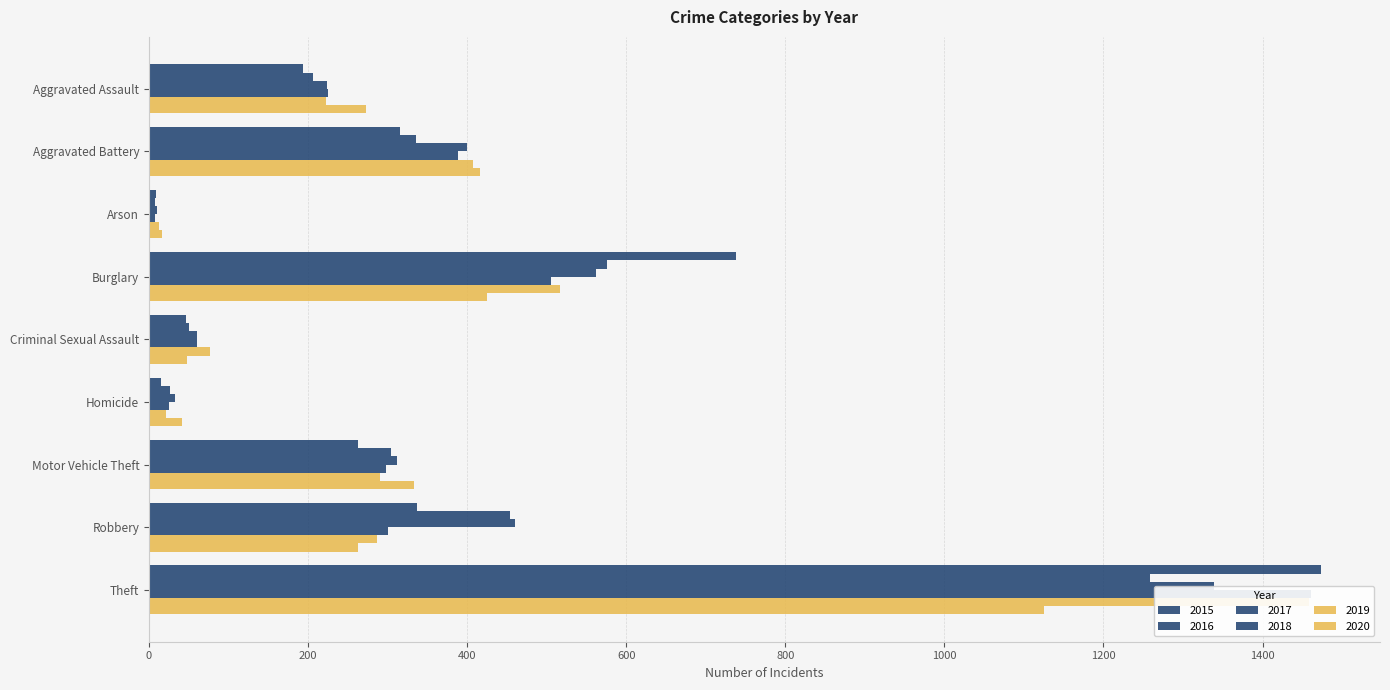

Between Motor Vehicle Theft and Theft, which series saw the biggest shift?

2015